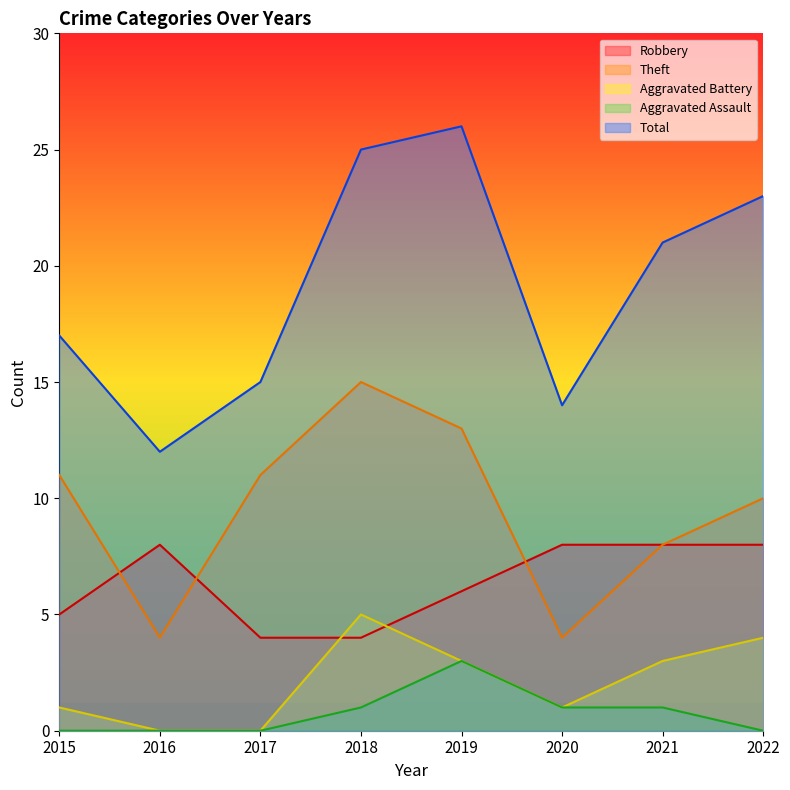

What are all the series names shown in the legend?

Robbery, Theft, Aggravated Battery, Aggravated Assault, Total